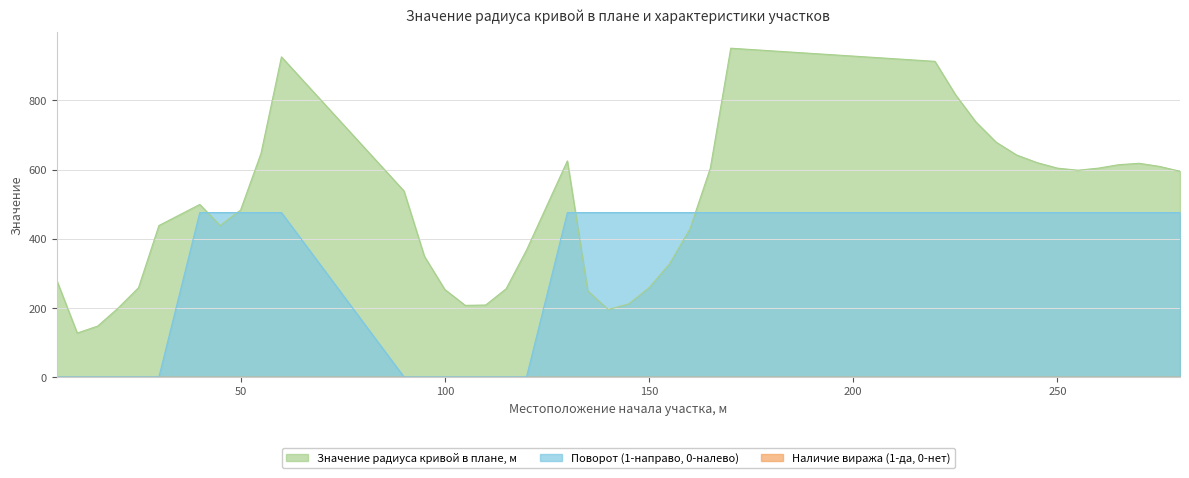

What is the highest value of the Поворот (1-направо, 0-налево) series?

475.5